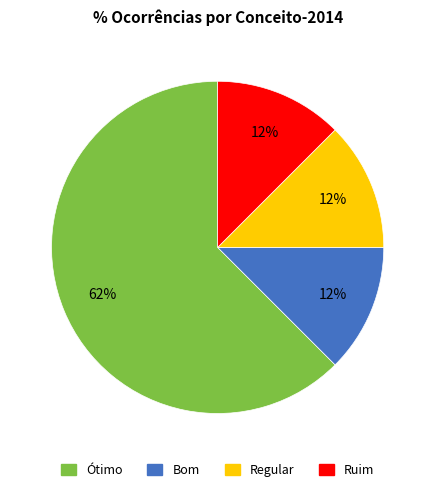

Is there a majority slice in this chart?

Yes